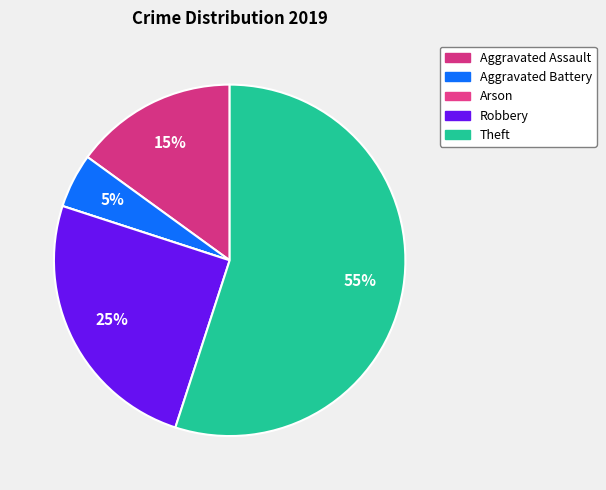

True or false: Arson accounts for 14% of the total.

False